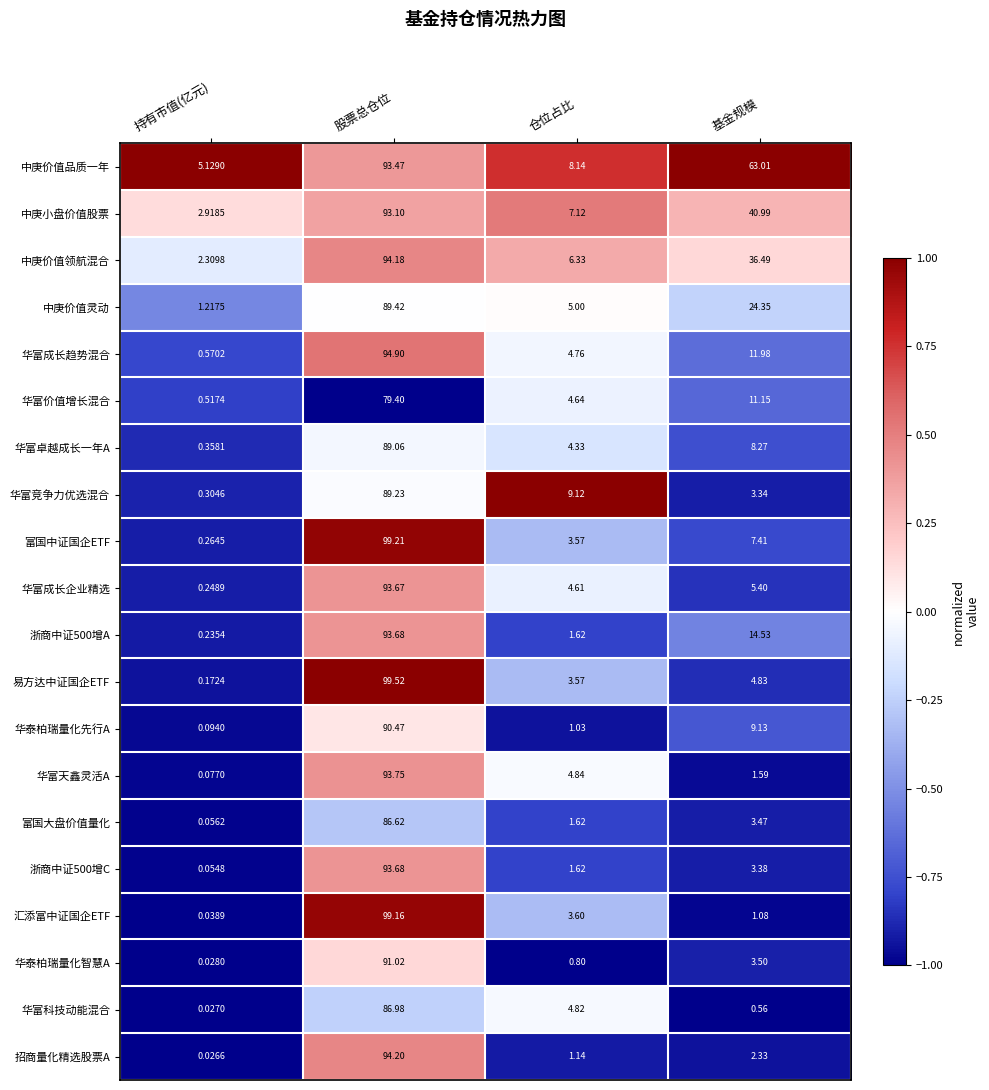

Between 股票总仓位 and 仓位占比, which series saw the biggest shift?

易方达中证国企ETF